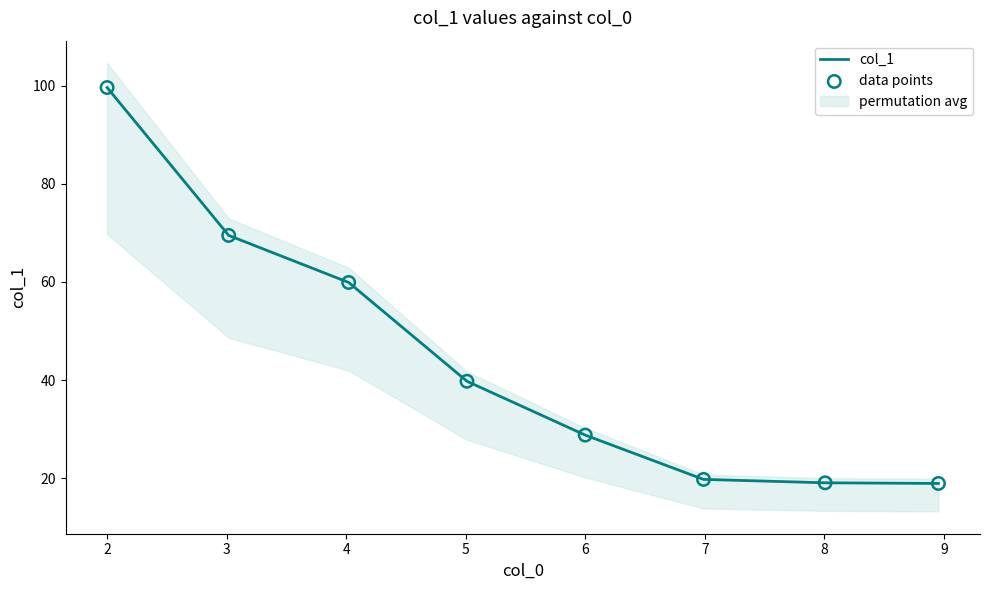

What is the total value across all series at 7?

38.1